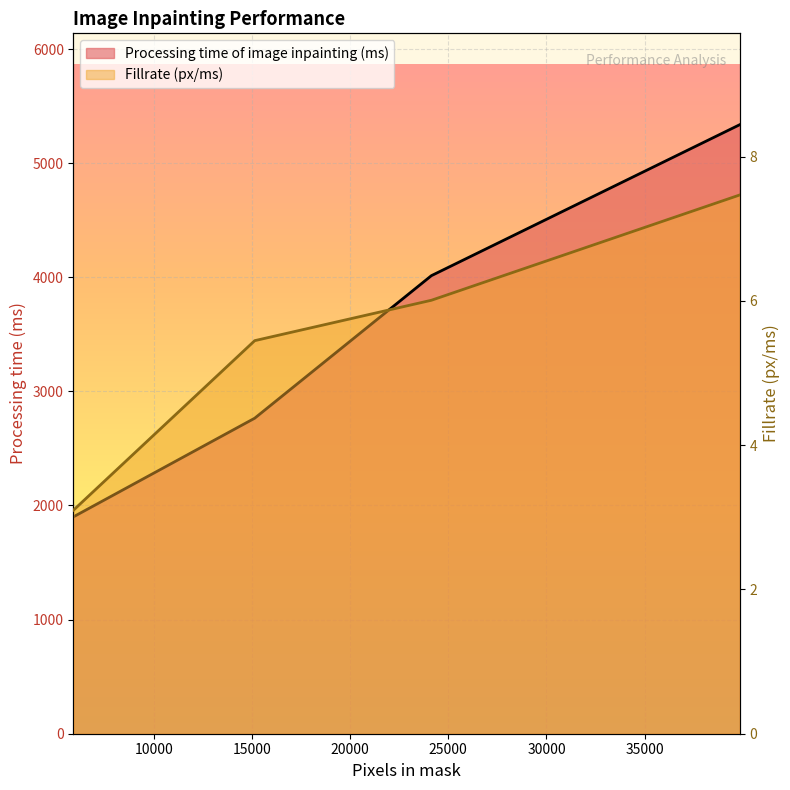

How many data points in Processing time of image inpainting (ms) are above 4014?

1